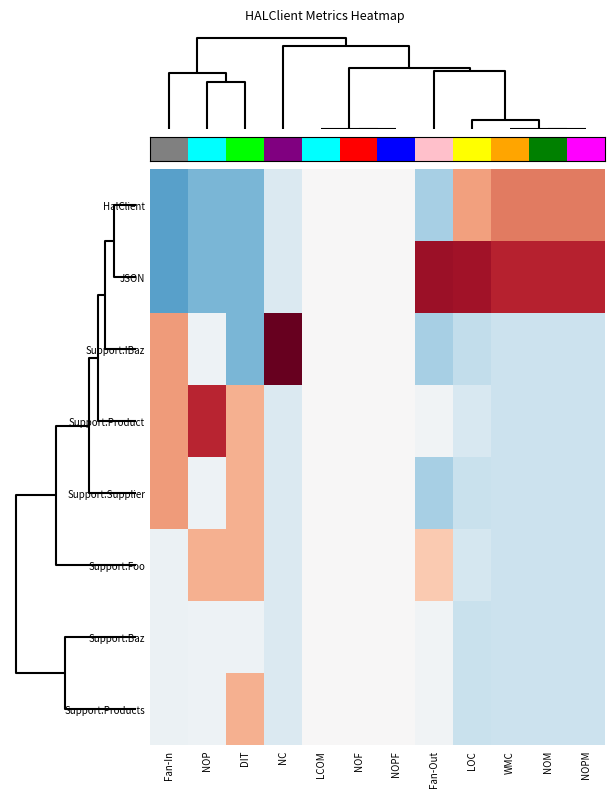

Reading right to left, transcribe all the data shown in this chart.

HalClient: NOPM=1.4	NOM=1.4	WMC=1.4	LOC=1.1	Fan-Out=-0.9	NOPF=0.0	NOF=0.0	LCOM=0.0	NC=-0.4	DIT=-1.2	NOP=-1.2	Fan-In=-1.4
JSON: NOPM=2.0	NOM=2.0	WMC=2.0	LOC=2.2	Fan-Out=2.3	NOPF=0.0	NOF=0.0	LCOM=0.0	NC=-0.4	DIT=-1.2	NOP=-1.2	Fan-In=-1.4
Support.IBaz: NOPM=-0.6	NOM=-0.6	WMC=-0.6	LOC=-0.6	Fan-Out=-0.9	NOPF=0.0	NOF=0.0	LCOM=0.0	NC=2.6	DIT=-1.2	NOP=-0.1	Fan-In=1.1
Support.Product: NOPM=-0.6	NOM=-0.6	WMC=-0.6	LOC=-0.4	Fan-Out=-0.1	NOPF=0.0	NOF=0.0	LCOM=0.0	NC=-0.4	DIT=0.9	NOP=2.0	Fan-In=1.1
Support.Supplier: NOPM=-0.6	NOM=-0.6	WMC=-0.6	LOC=-0.6	Fan-Out=-0.9	NOPF=0.0	NOF=0.0	LCOM=0.0	NC=-0.4	DIT=0.9	NOP=-0.1	Fan-In=1.1
Support.Foo: NOPM=-0.6	NOM=-0.6	WMC=-0.6	LOC=-0.5	Fan-Out=0.7	NOPF=0.0	NOF=0.0	LCOM=0.0	NC=-0.4	DIT=0.9	NOP=0.9	Fan-In=-0.2
Support.Baz: NOPM=-0.6	NOM=-0.6	WMC=-0.6	LOC=-0.6	Fan-Out=-0.1	NOPF=0.0	NOF=0.0	LCOM=0.0	NC=-0.4	DIT=-0.1	NOP=-0.1	Fan-In=-0.2
Support.Products: NOPM=-0.6	NOM=-0.6	WMC=-0.6	LOC=-0.6	Fan-Out=-0.1	NOPF=0.0	NOF=0.0	LCOM=0.0	NC=-0.4	DIT=0.9	NOP=-0.1	Fan-In=-0.2